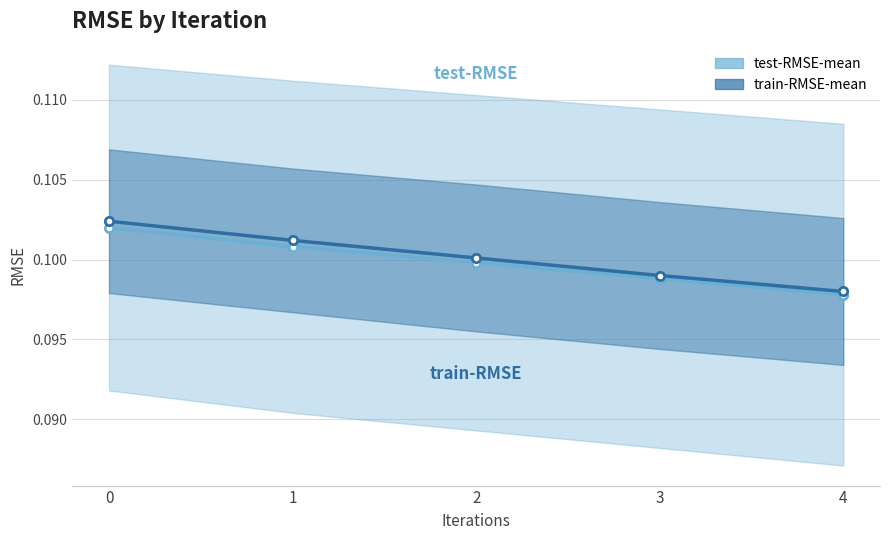

What is the approximate value of test-RMSE-mean at 3?

0.1